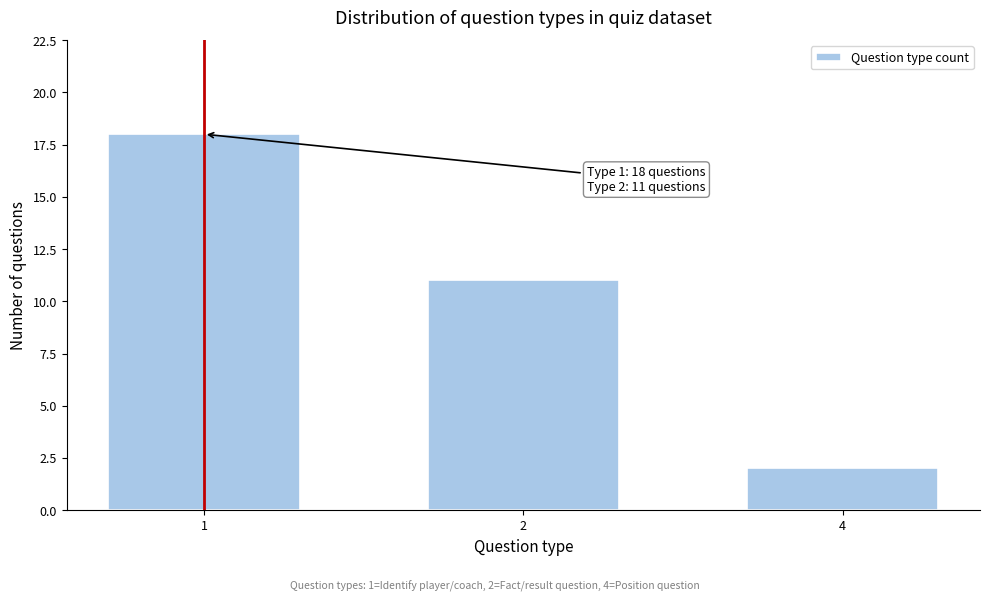

Reading left to right, what are all the values shown in this chart?

1=18	2=11	4=2